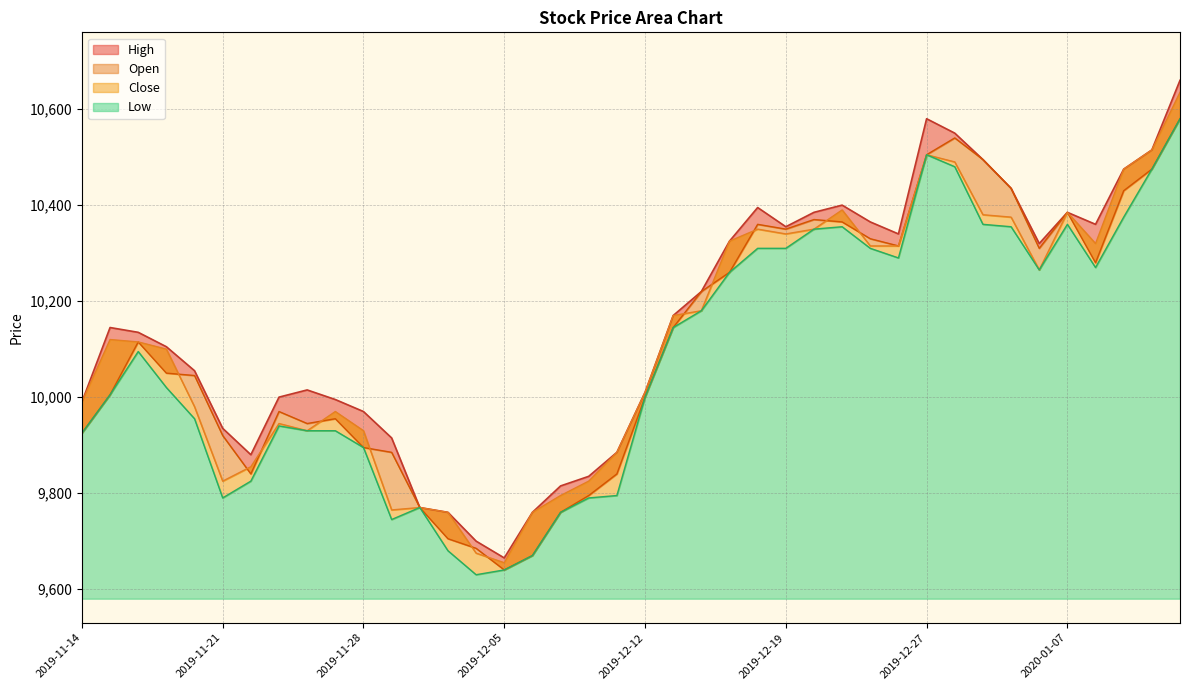

How many times do Open and Close cross each other?

12